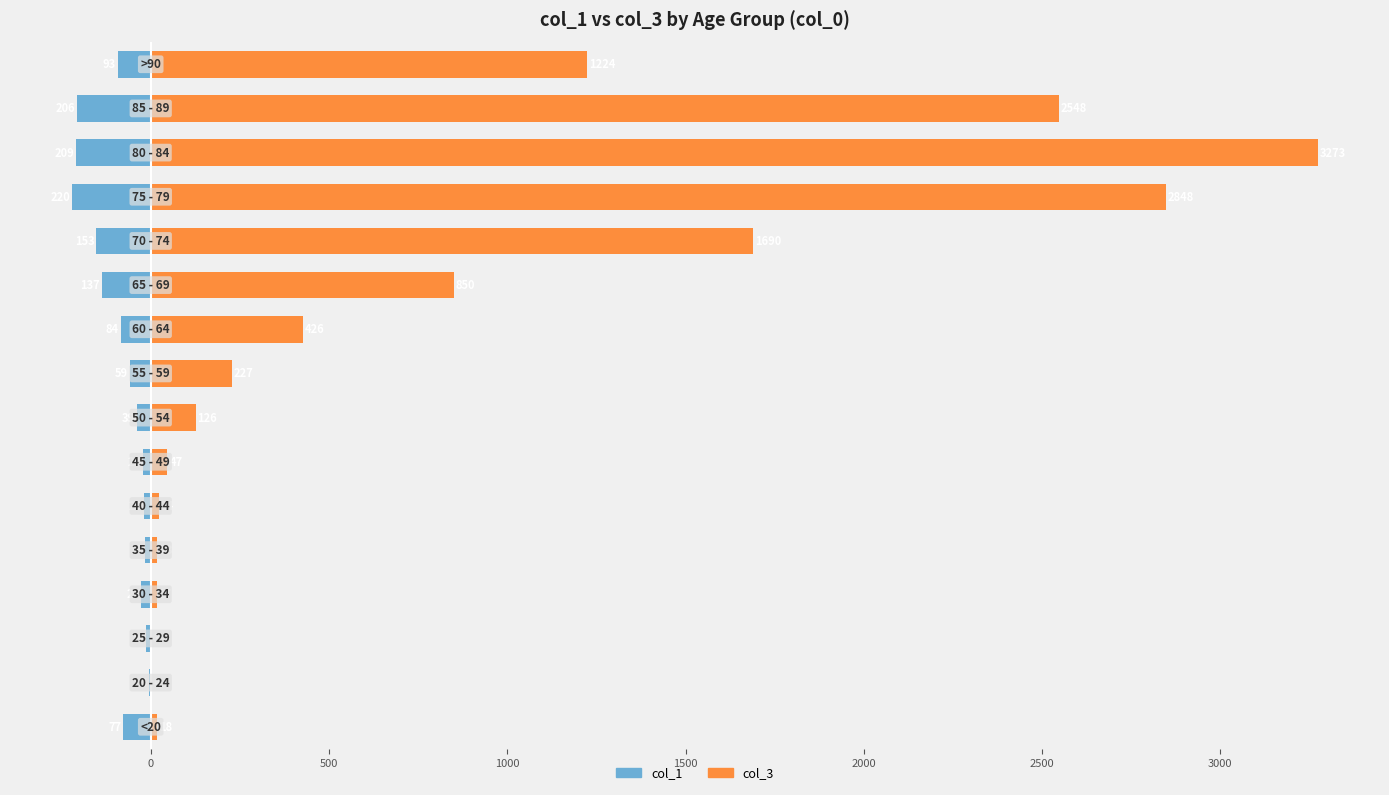

What is the value of the col_3 bar at the 9th from the left?

227